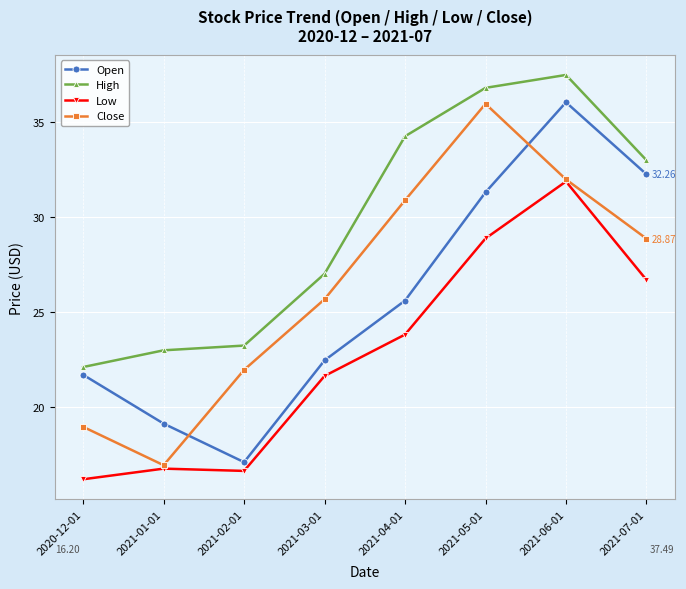

What is the difference between the Open values at 2021-02-01 and 2021-01-01?

2.0